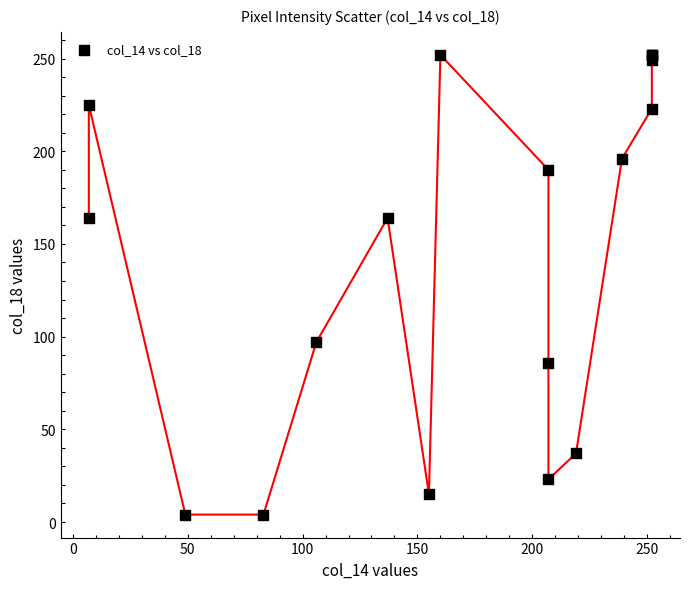

What Y value in the scatter plot is closest to 128?

97